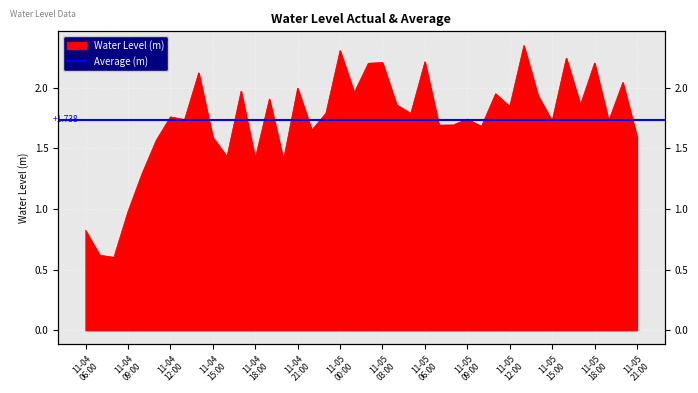

What is the label of the 35th point from the right?

2023-11-04 11:00:00